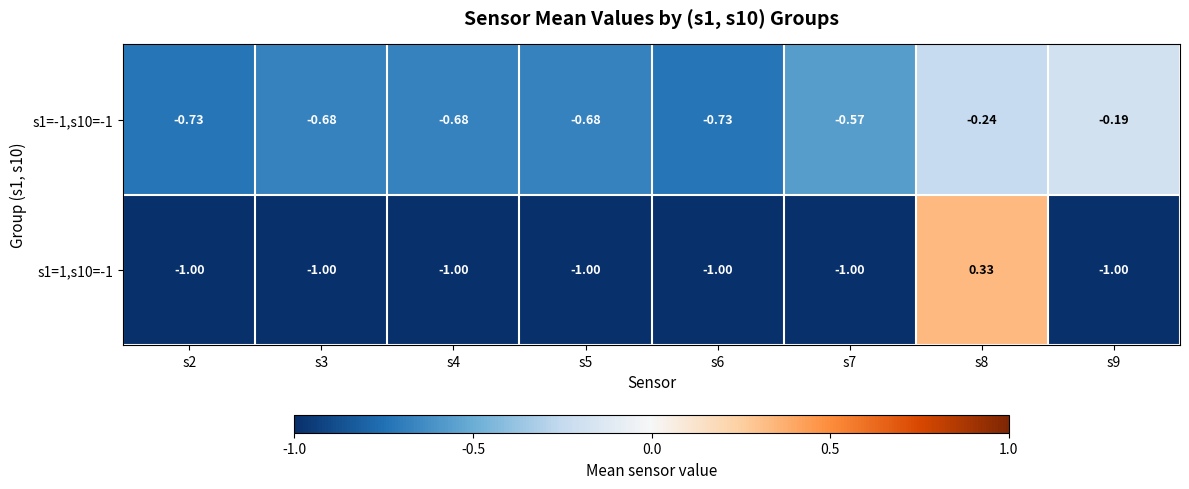

How many data points does each series have?

8